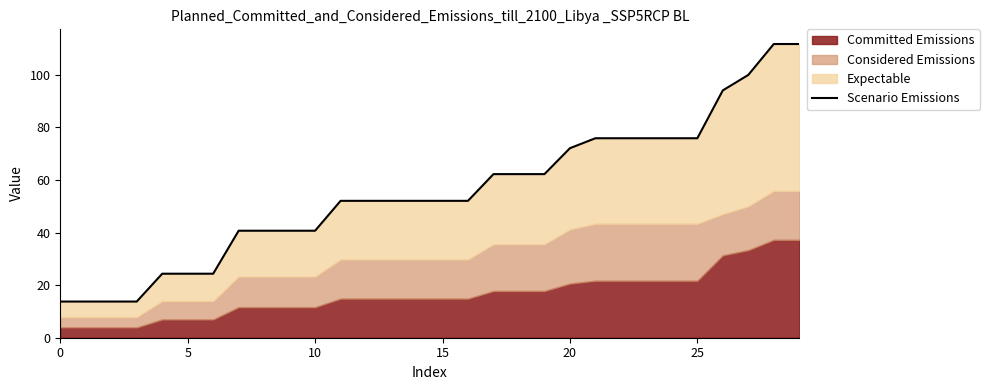

What is the label of the 3rd point from the right?

27